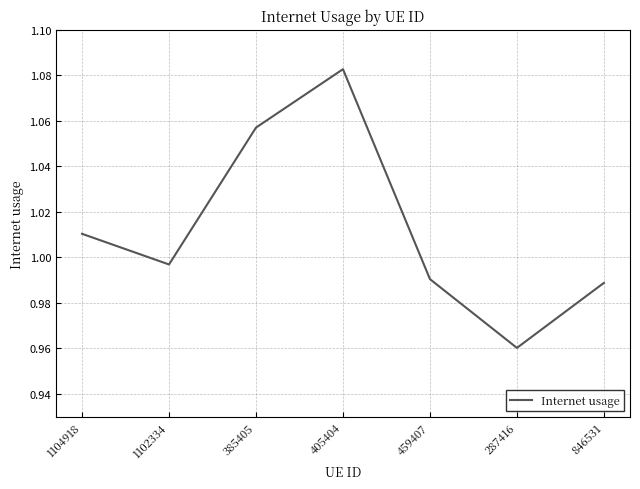

True or false: the data has more than 2 interior local peaks.

False